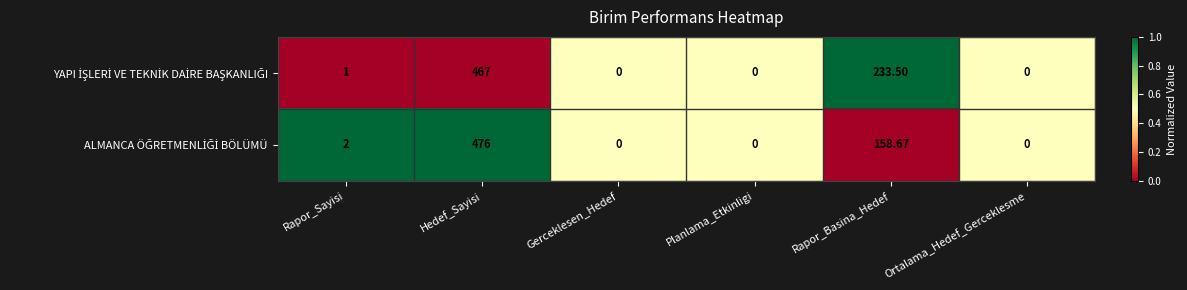

At which category is the sum across all series the highest?

Hedef_Sayisi